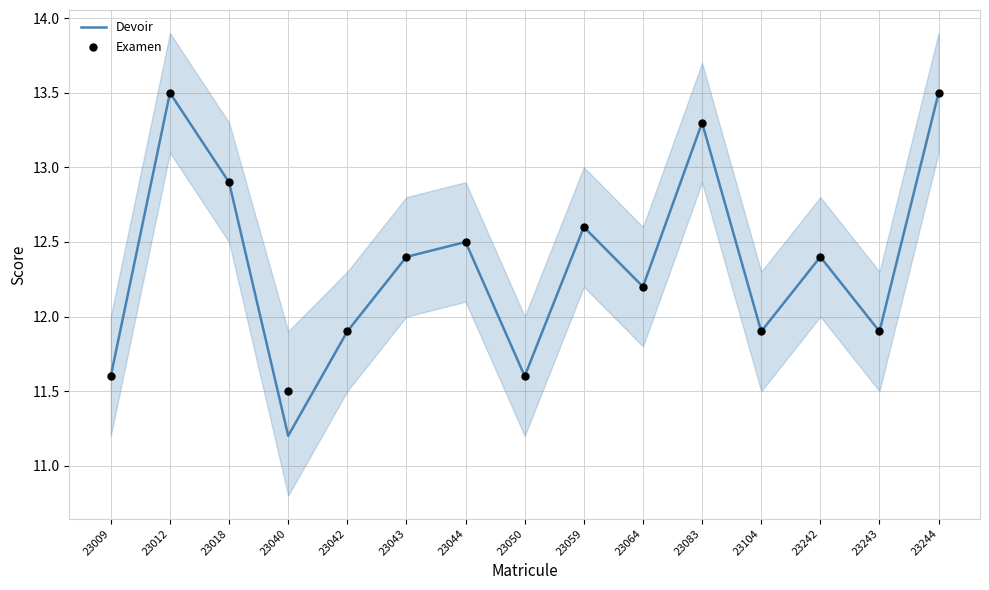

At how many categories does at least one series exceed 12?

9